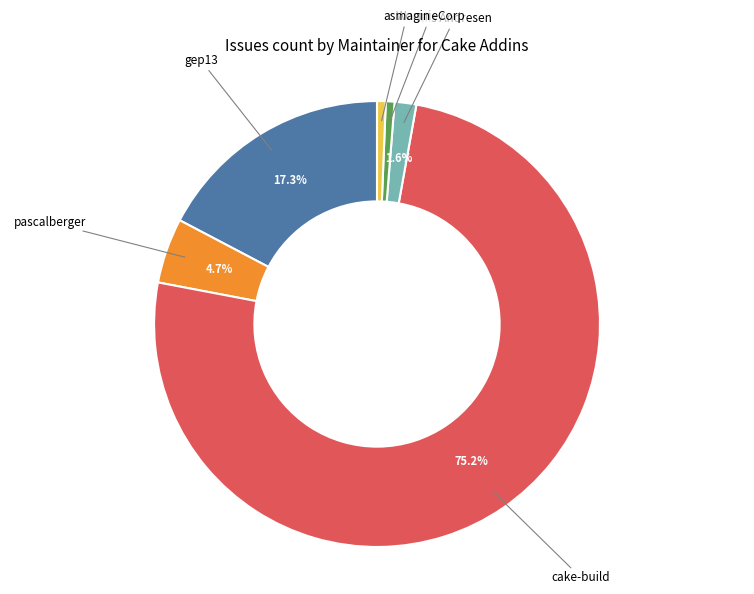

To the nearest percent, what percentage of the pie is WormieCorp?

1%